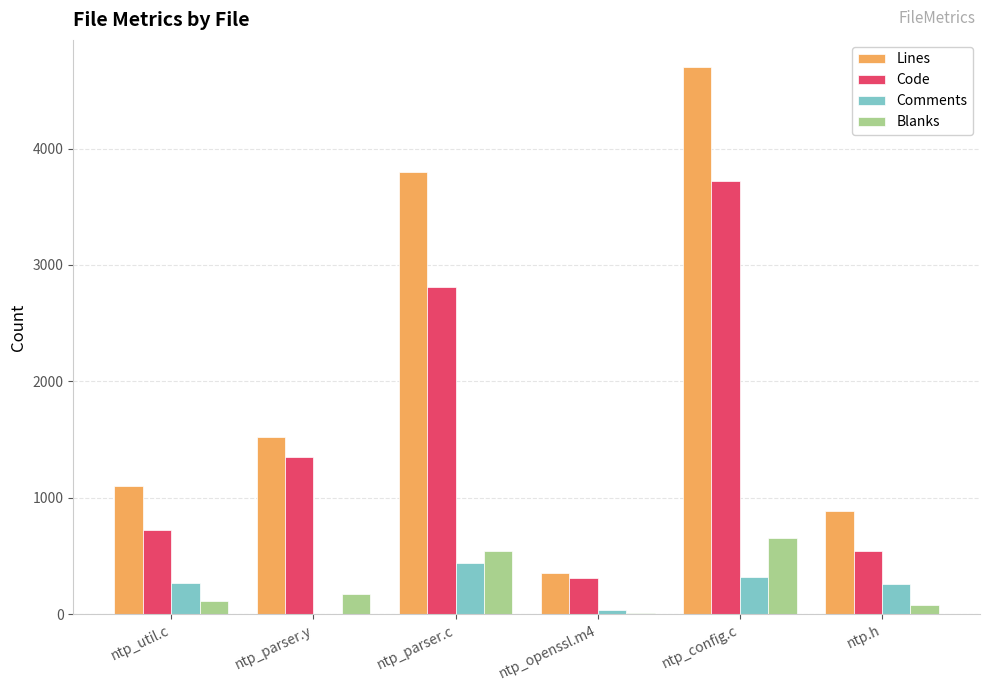

Between ntp_parser.c and ntp_config.c, which series saw the biggest shift?

Code